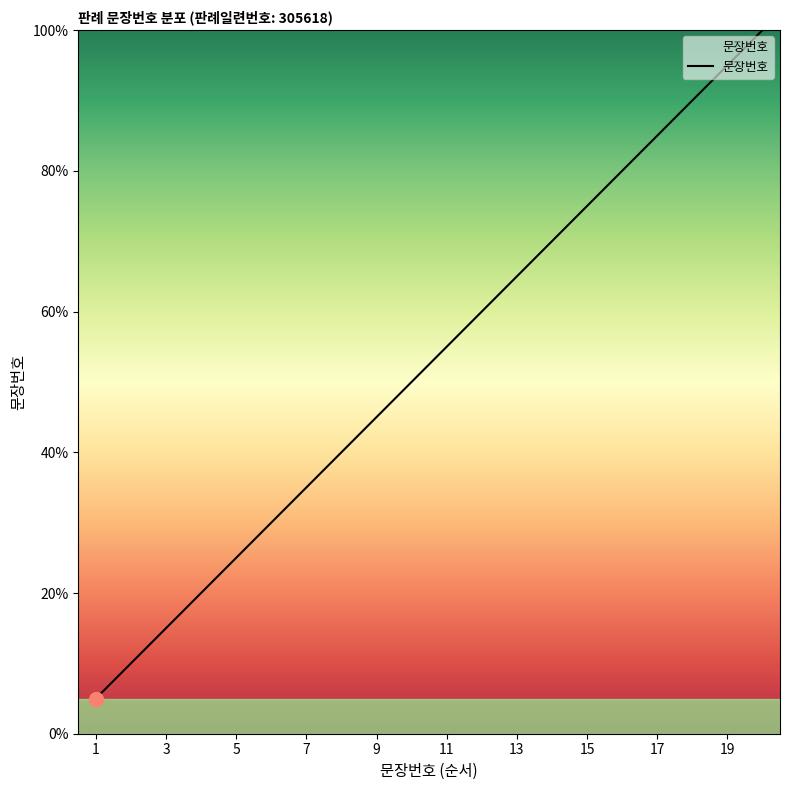

True or false: the data has more than 1 interior local peaks.

False